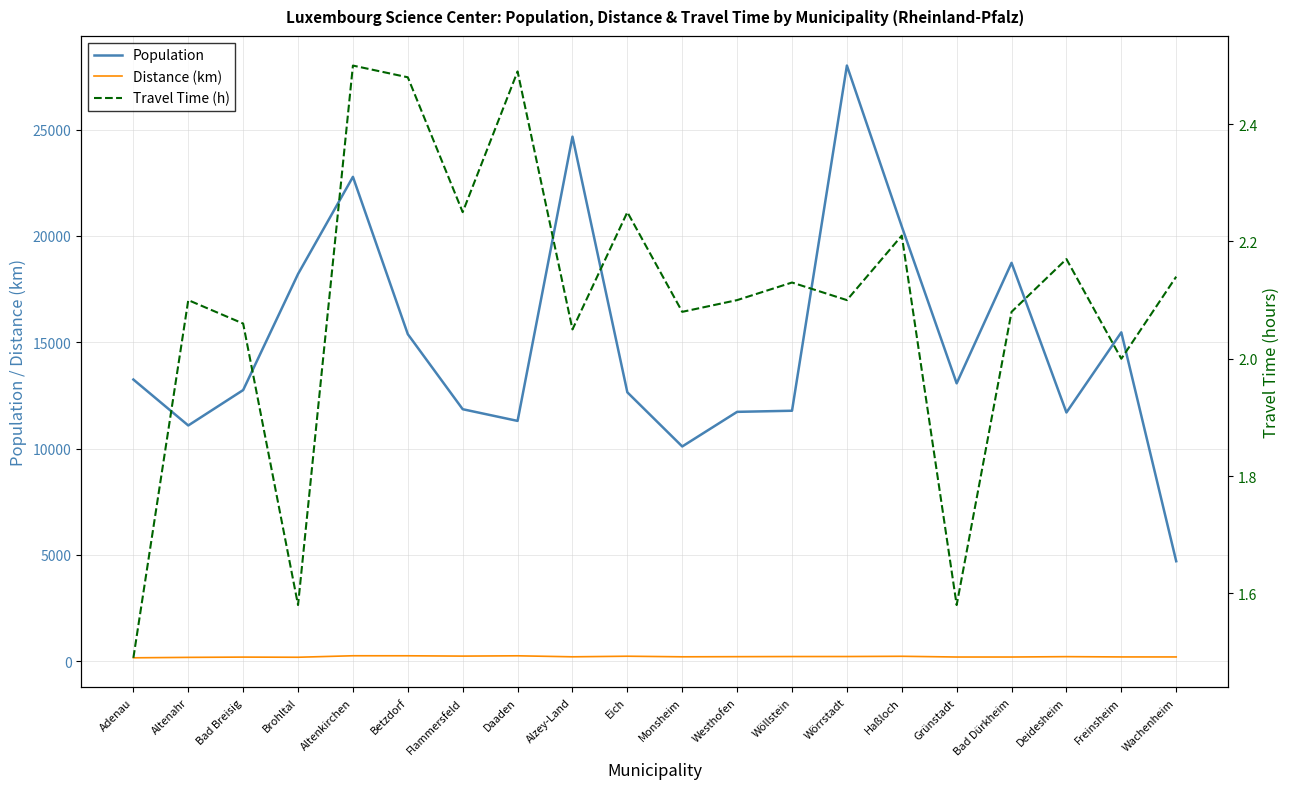

Reading right to left, transcribe all the data shown in this chart.

Population: Wachenheim=4706.0	Freinsheim=15466.0	Deidesheim=11698.0	Bad Dürkheim=18734.0	Grünstadt=13068.0	Haßloch=20442.0	Wörrstadt=28008.0	Wöllstein=11780.0	Westhofen=11728.0	Monsheim=10101.0	Eich=12646.0	Alzey-Land=24666.0	Daaden=11302.0	Flammersfeld=11852.0	Betzdorf=15380.0	Altenkirchen=22776.0	Brohltal=18209.0	Bad Breisig=12752.0	Altenahr=11088.0	Adenau=13247.0
Distance (km): Wachenheim=205.0	Freinsheim=206.0	Deidesheim=219.0	Bad Dürkheim=202.0	Grünstadt=202.0	Haßloch=236.0	Wörrstadt=225.0	Wöllstein=224.0	Westhofen=218.0	Monsheim=212.0	Eich=239.0	Alzey-Land=212.0	Daaden=259.0	Flammersfeld=245.0	Betzdorf=260.0	Altenkirchen=261.0	Brohltal=191.0	Bad Breisig=198.0	Altenahr=185.0	Adenau=165.0
Travel Time (h): Wachenheim=2.1	Freinsheim=2.0	Deidesheim=2.2	Bad Dürkheim=2.1	Grünstadt=1.6	Haßloch=2.2	Wörrstadt=2.1	Wöllstein=2.1	Westhofen=2.1	Monsheim=2.1	Eich=2.2	Alzey-Land=2.0	Daaden=2.5	Flammersfeld=2.2	Betzdorf=2.5	Altenkirchen=2.5	Brohltal=1.6	Bad Breisig=2.1	Altenahr=2.1	Adenau=1.5